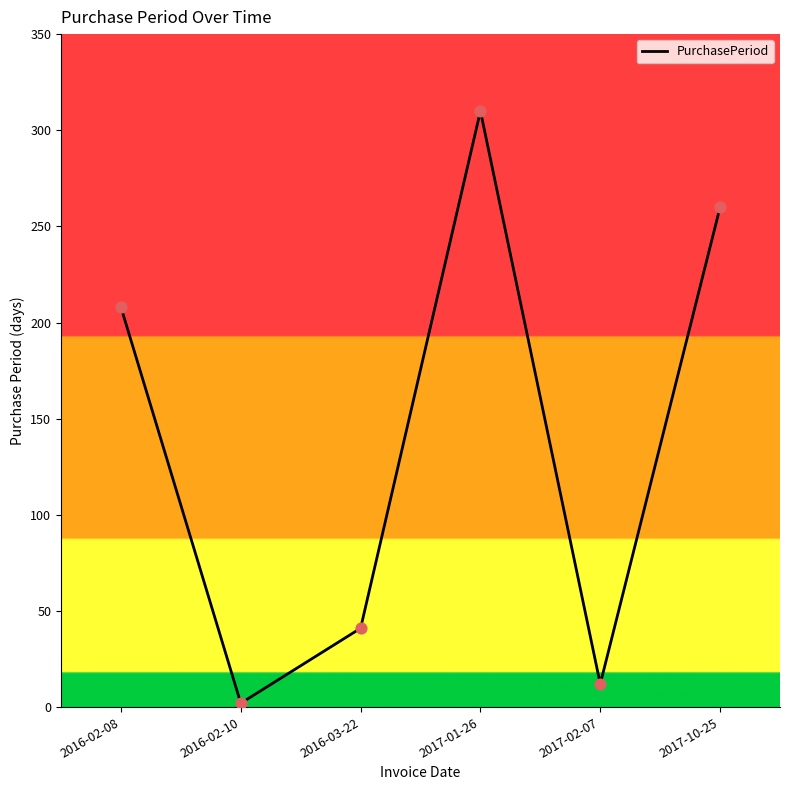

What is the change in value from 2016-03-22 to 2017-01-26?

+269